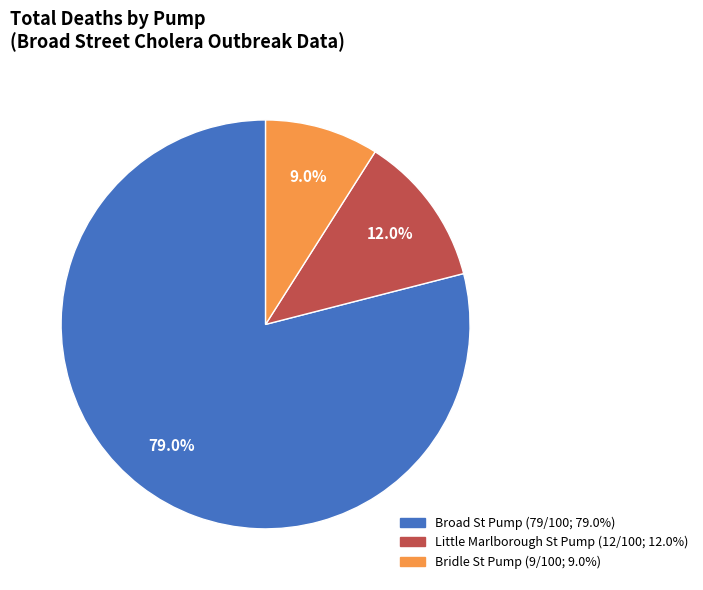

To the nearest percent, what is the difference between the largest and smallest slice percentages?

70%